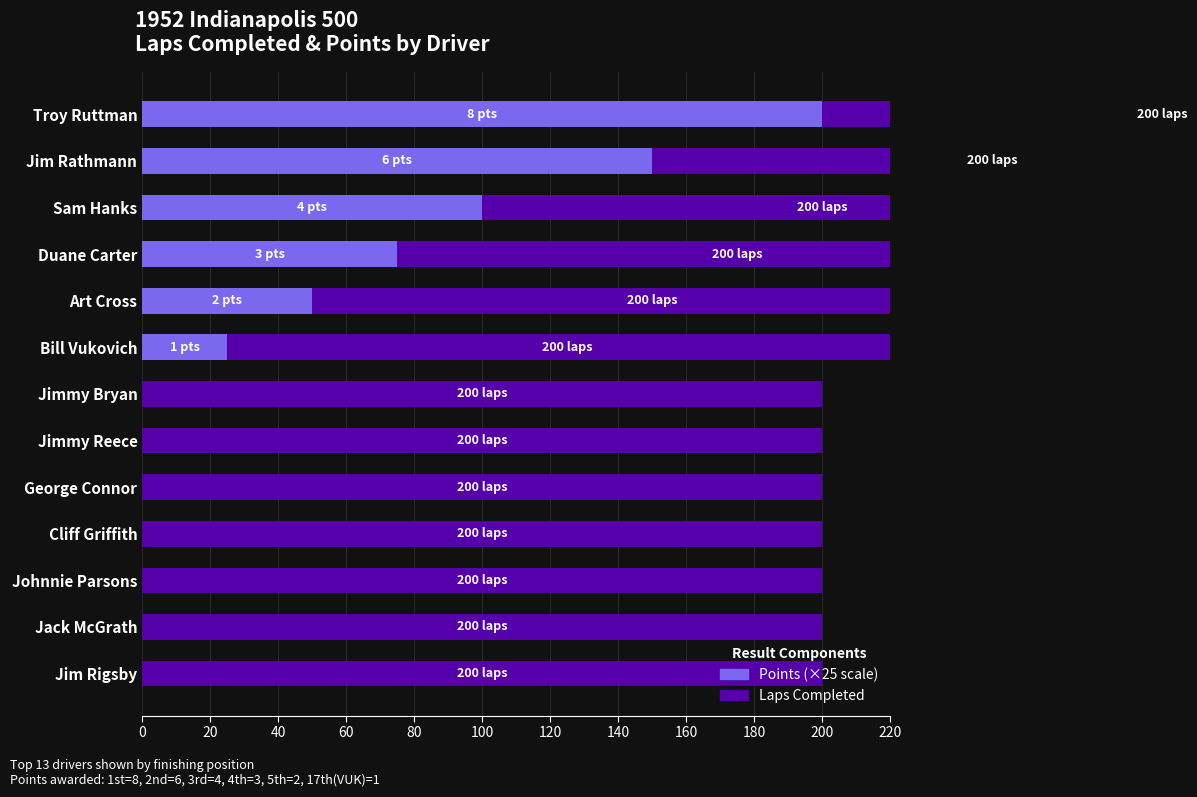

What is the difference between the highest and lowest values at 60?

74.5